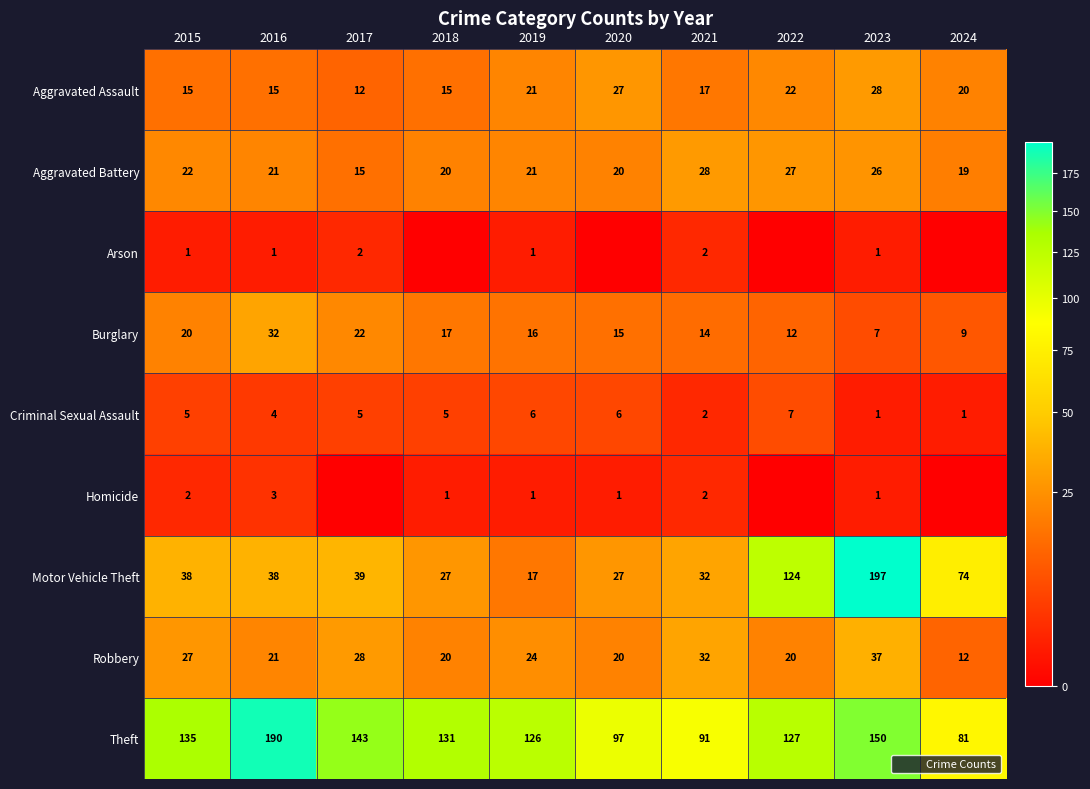

Rank the series by their maximum value, from lowest to highest.

Arson, Homicide, Criminal Sexual Assault, Aggravated Assault, Aggravated Battery, Burglary, Robbery, Theft, Motor Vehicle Theft